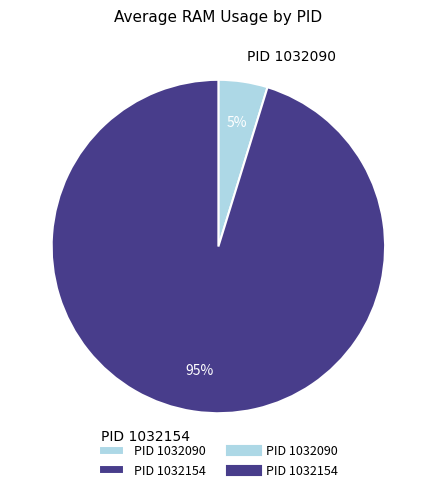

Rank the categories by value from highest to lowest.

PID 1032154, PID 1032090